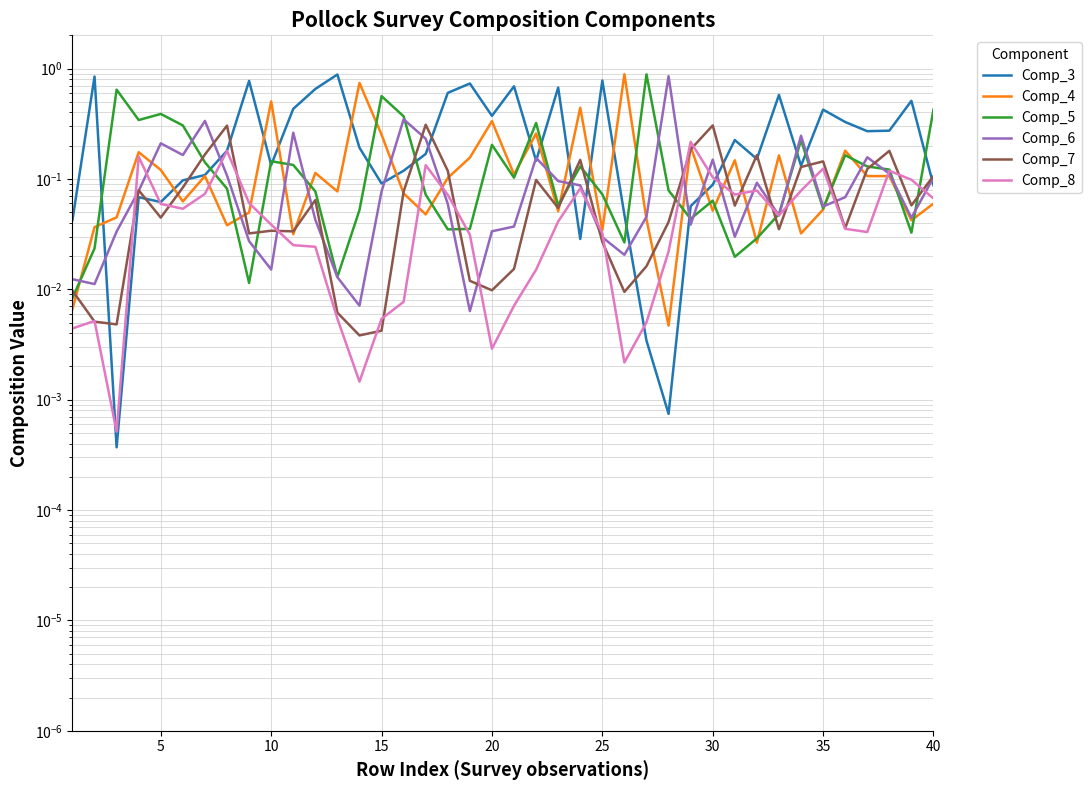

The value of Comp_5 at 36 is 0.2. True or false?

False